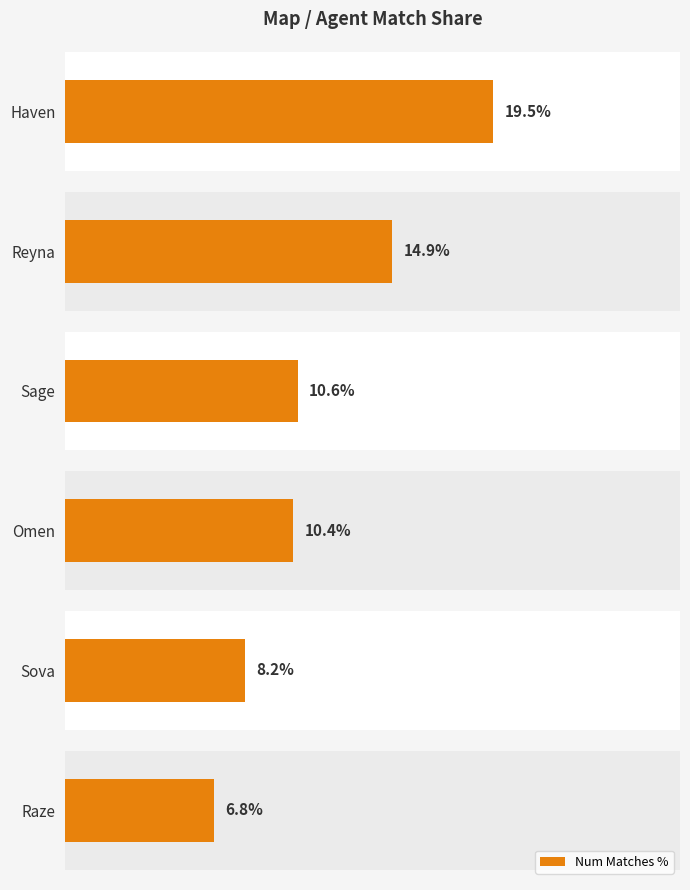

What is the sum of all values?

70.4